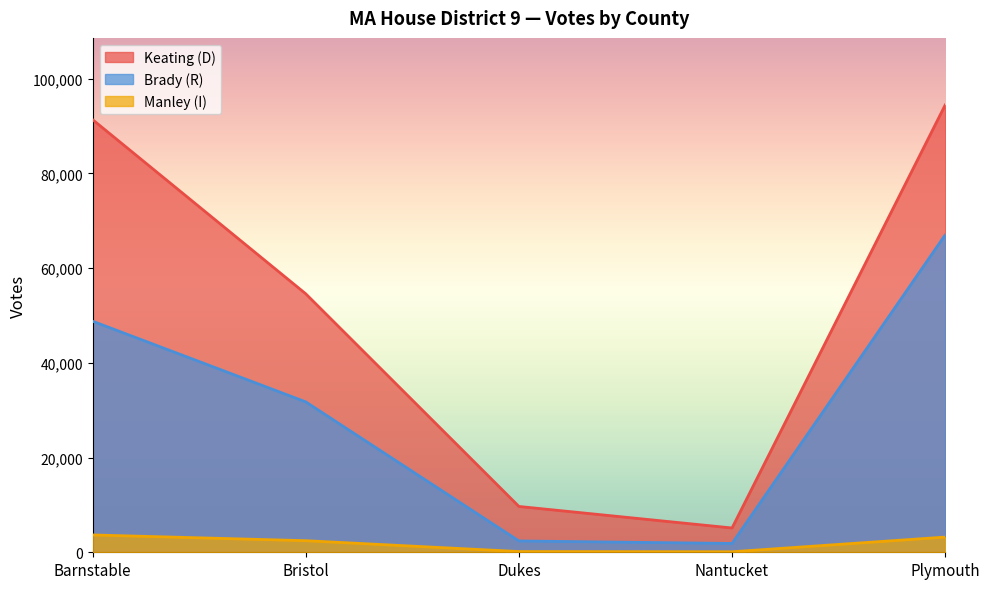

What is the difference between the second highest and minimum values in the Keating (D) series?

86234